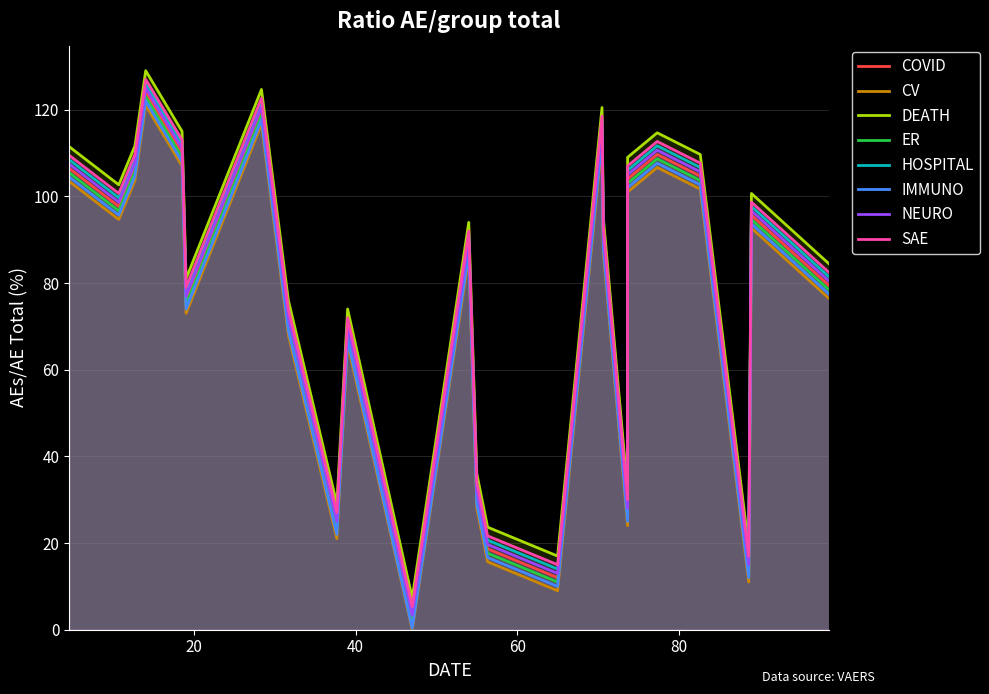

Reading left to right, what are all the values shown in this chart?

106.5	97.7	106.7	124.0	110.0	76.0	119.7	71.0	24.0	69.0	2.3	89.0	31.0	18.7	12.0	115.5	90.0	27.0	104.0	109.7	104.7	14.0	95.7	79.3